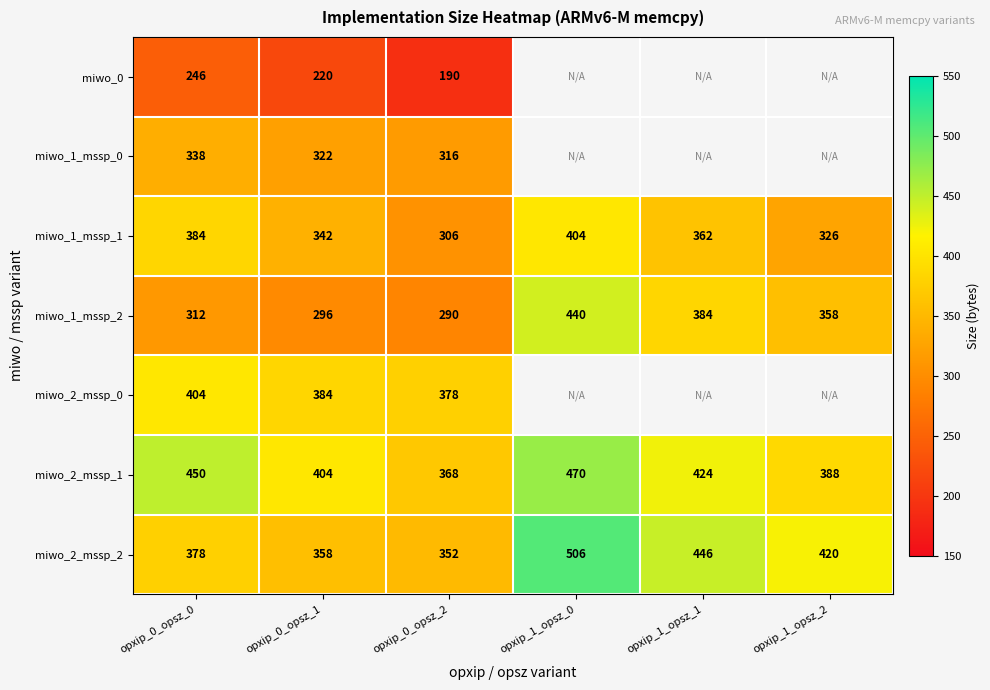

What is the difference between the highest and lowest values at opxip_0_opsz_2?

188